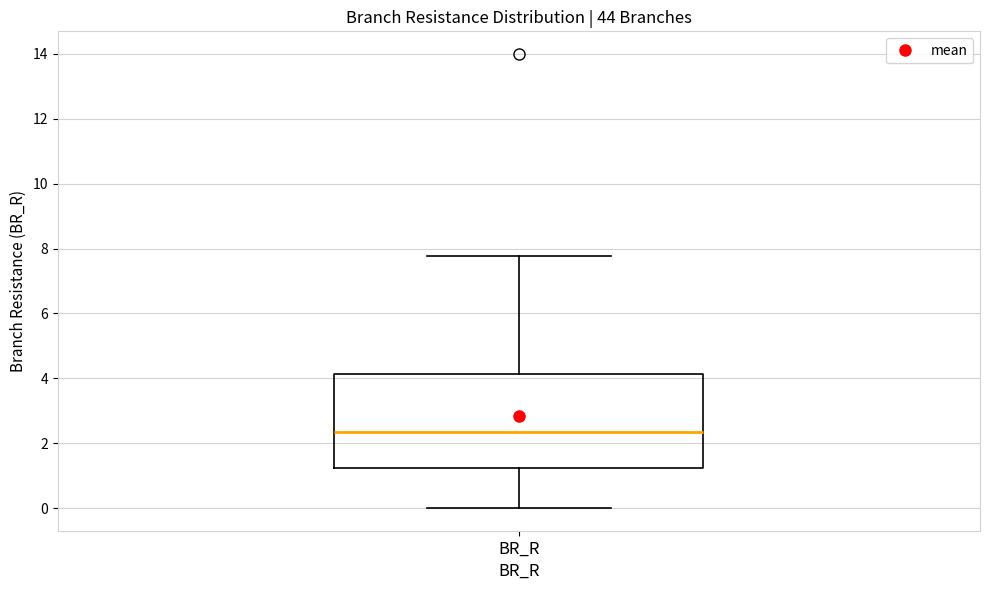

Transcribe this box plot: give where the median line is, the range the box spans, and where the two whiskers end, as read against the y-axis. The values are not printed on the chart, so give them approximately, as read against the axis.

median 2.4, box 1.2 to 4.2, whiskers 0.0 to 7.8